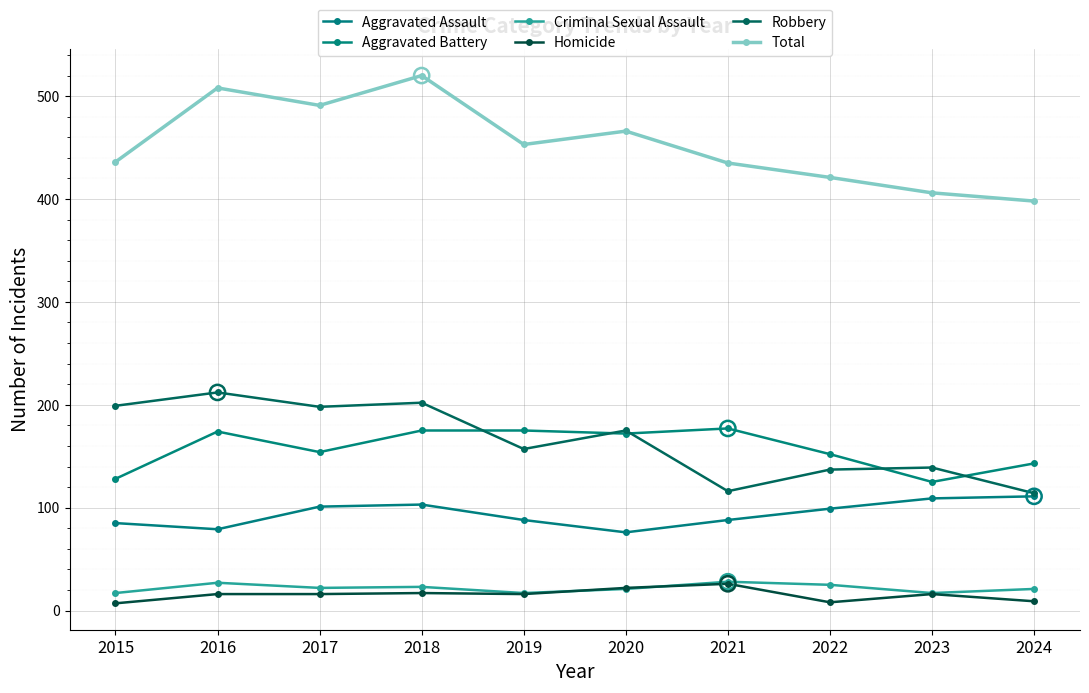

What is the total value across all series at 2016?

1016